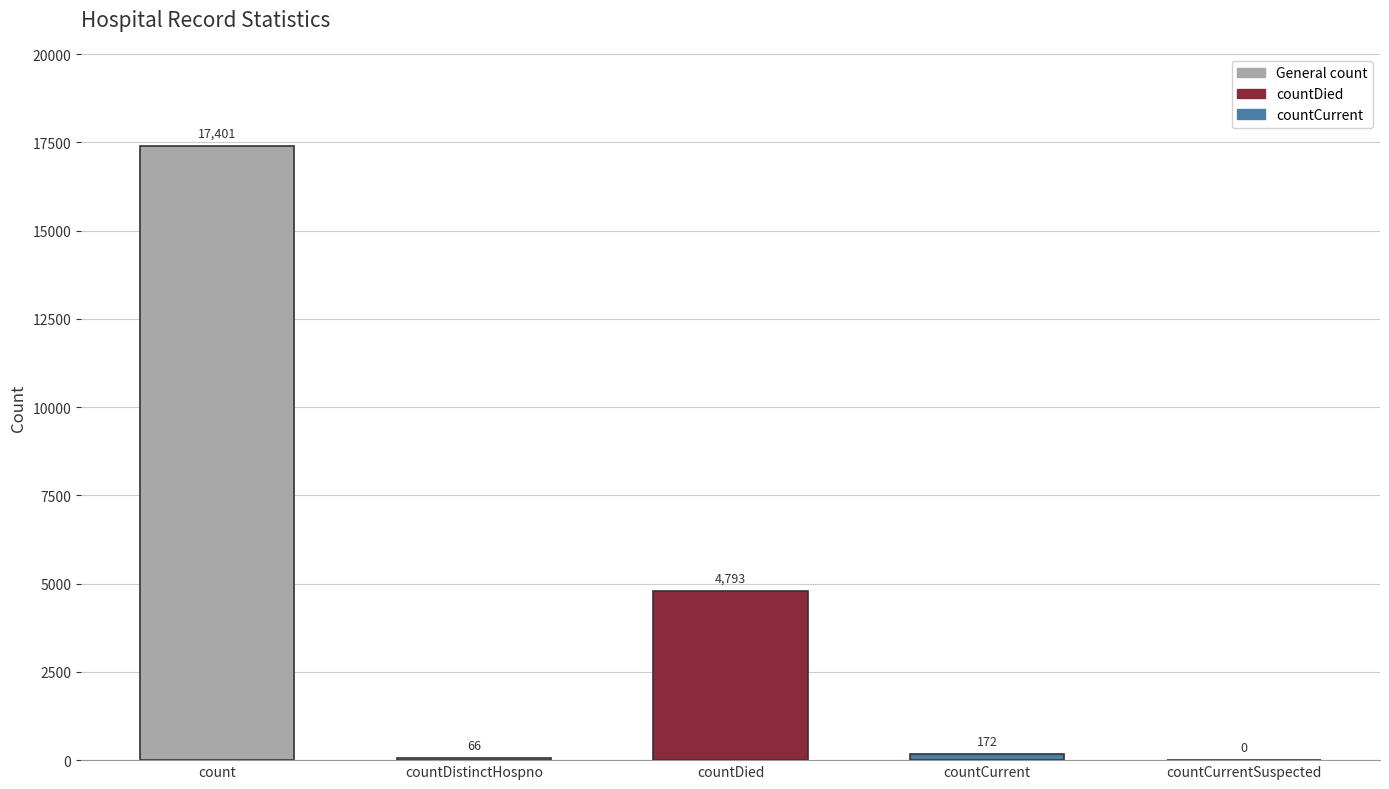

True or false: the data shows 172 at countCurrent.

True